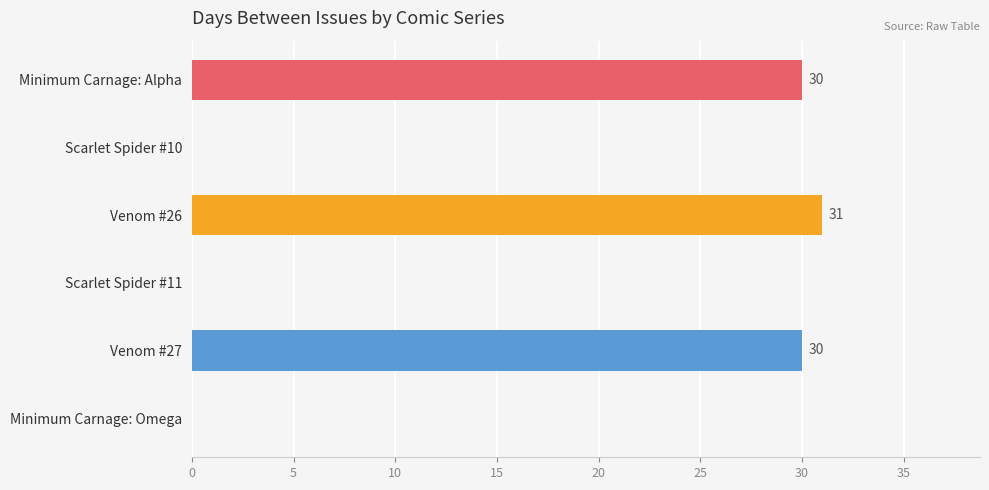

Is it true that the value at Scarlet Spider #10 is 10?

False